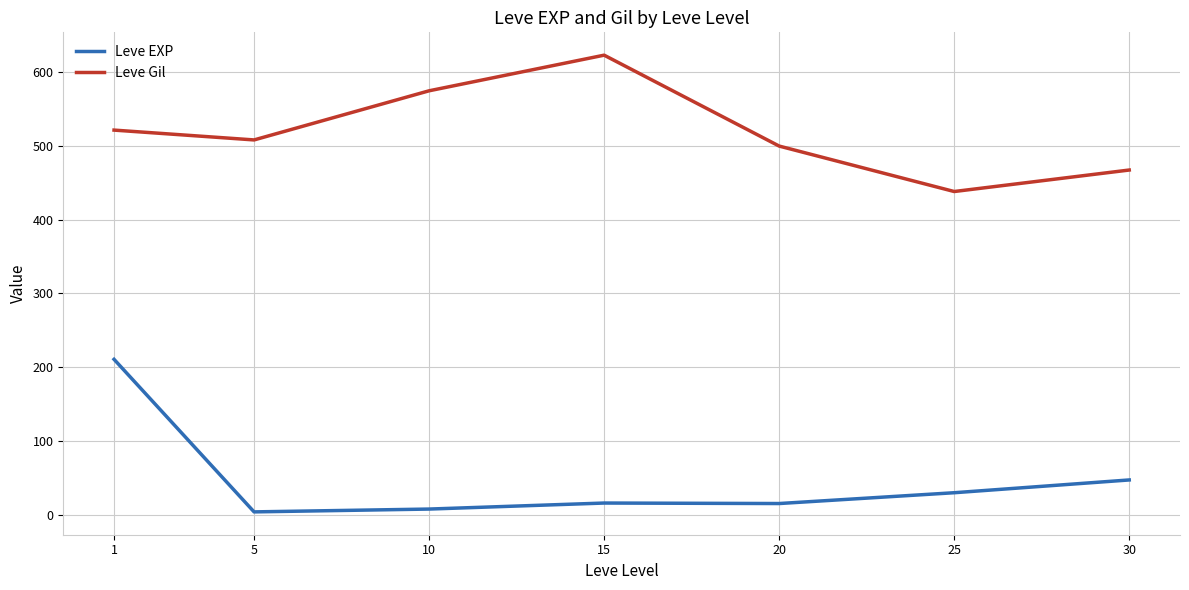

What is the highest value of the Leve Gil series?

623.3